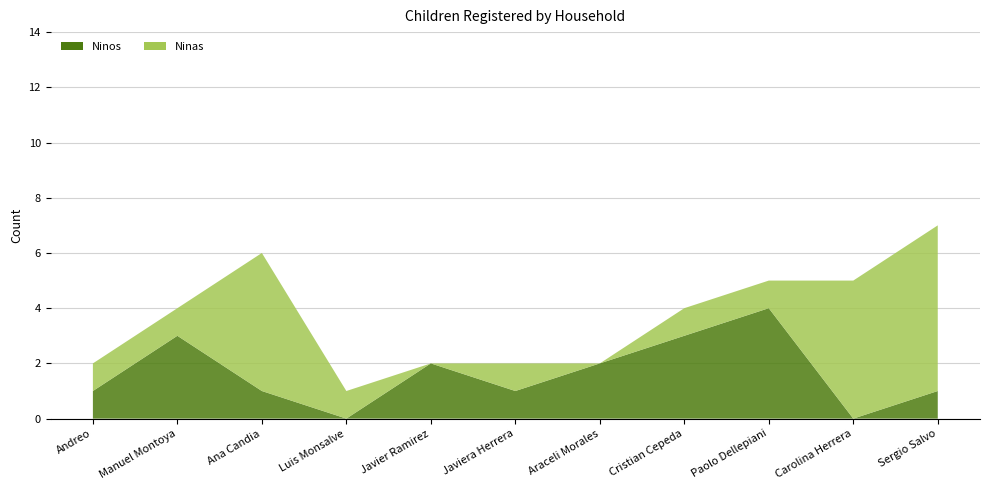

Reading right to left, what are all the values shown in this chart?

Ninos: 1	0	4	3	2	1	2	0	1	3	1
Ninas: 6	5	1	1	0	1	0	1	5	1	1